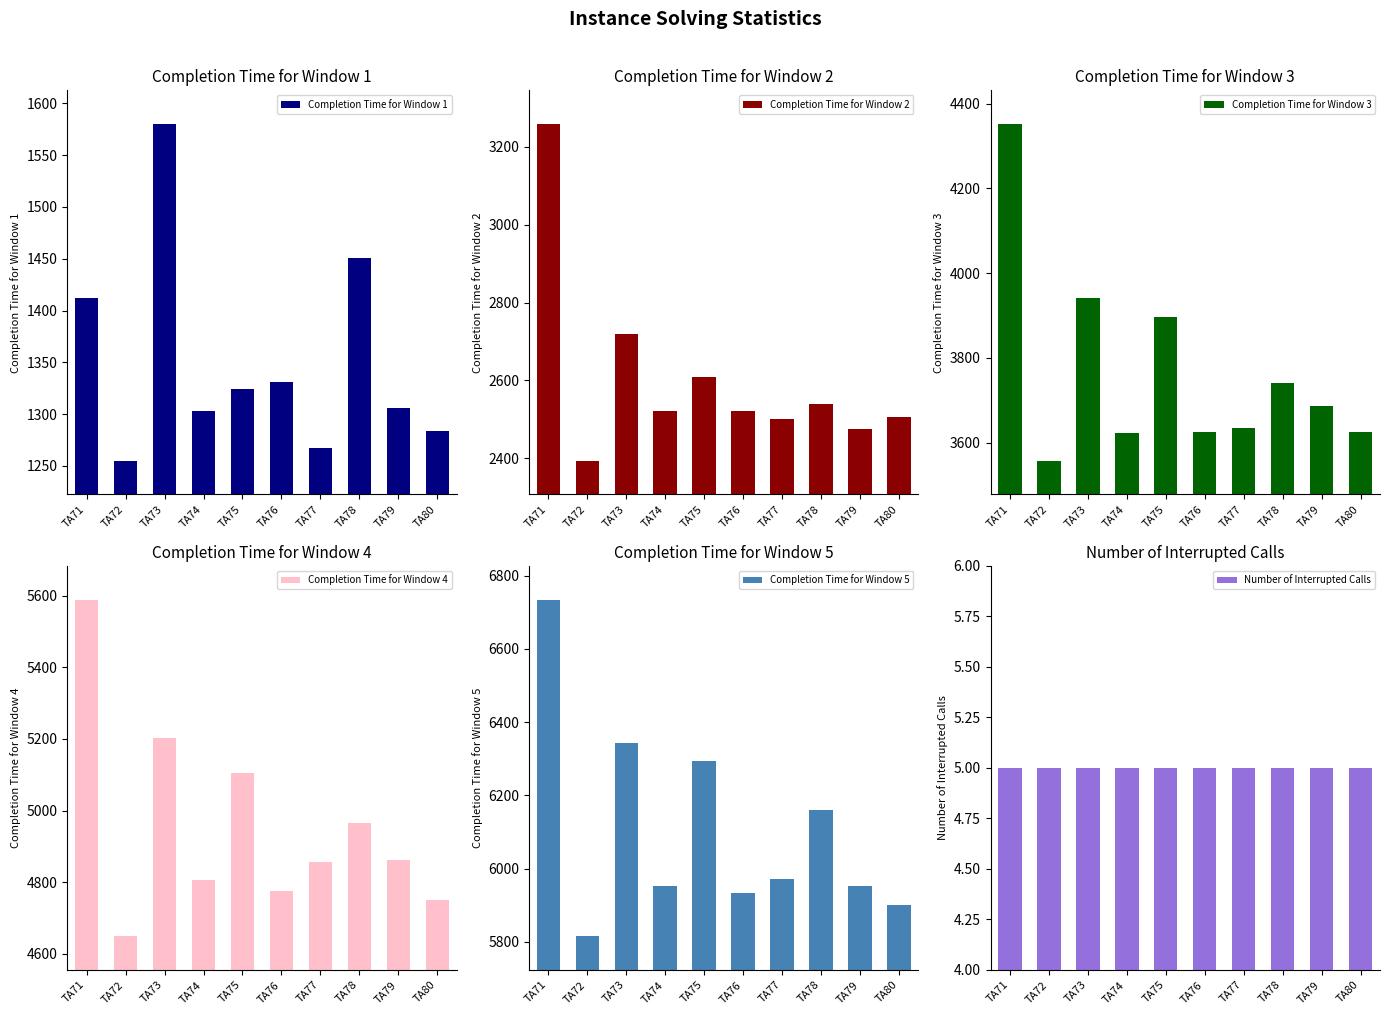

True or false: Number of Interrupted Calls has a value of 5 at TA77.

True